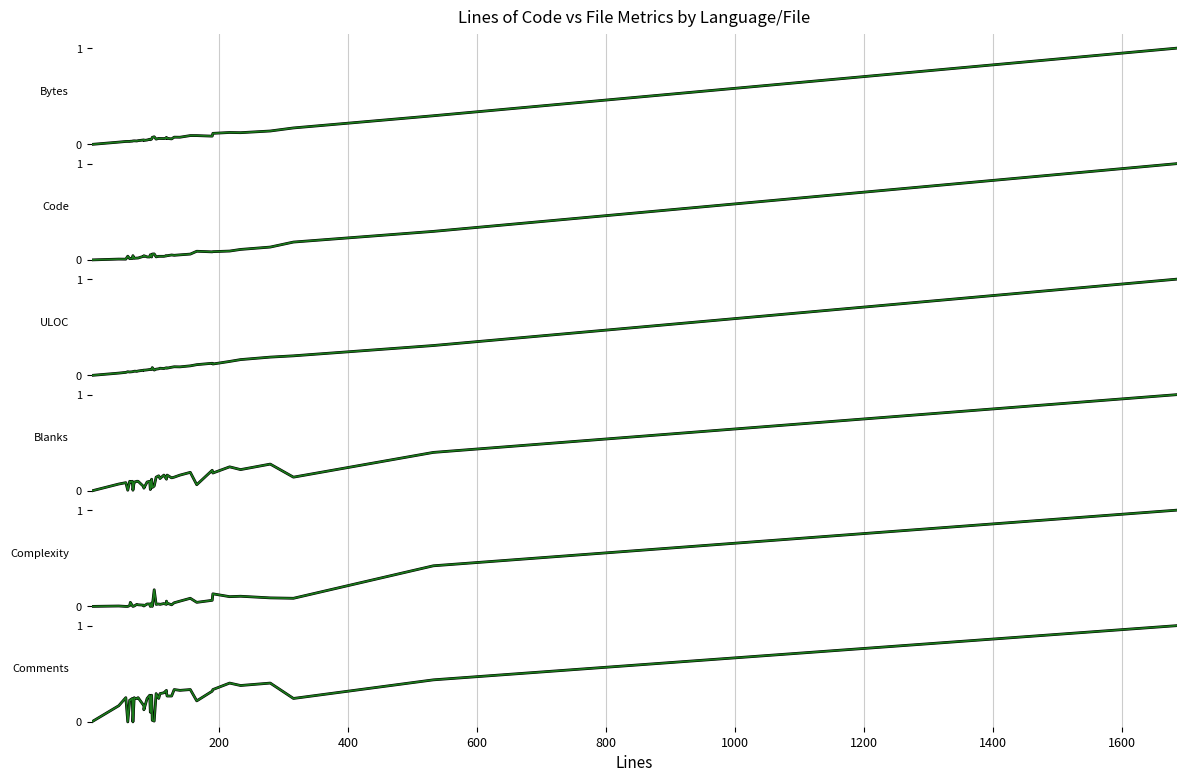

True or false: ULOC and Code cross at least once.

True